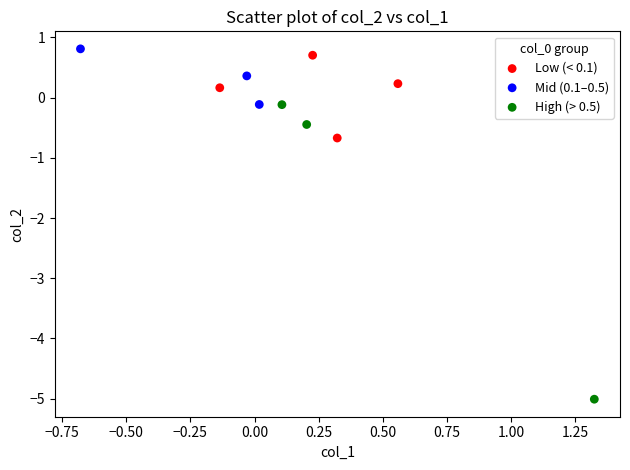

Which series reaches the maximum Y coordinate?

Mid (0.1–0.5)